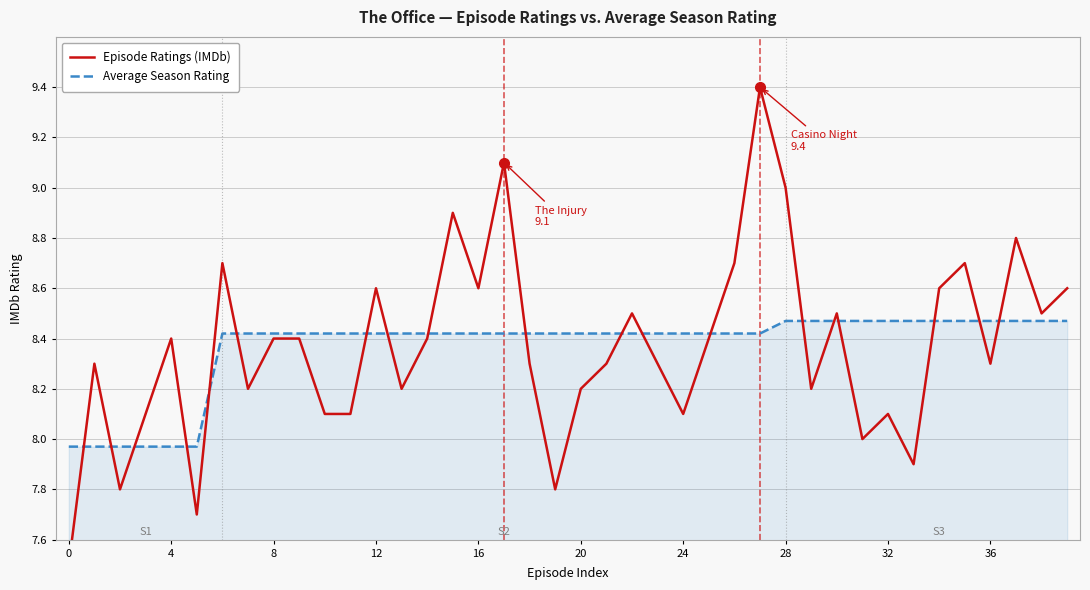

Rank the series by their maximum value, from highest to lowest.

Episode Ratings (IMDb), Average Season Rating